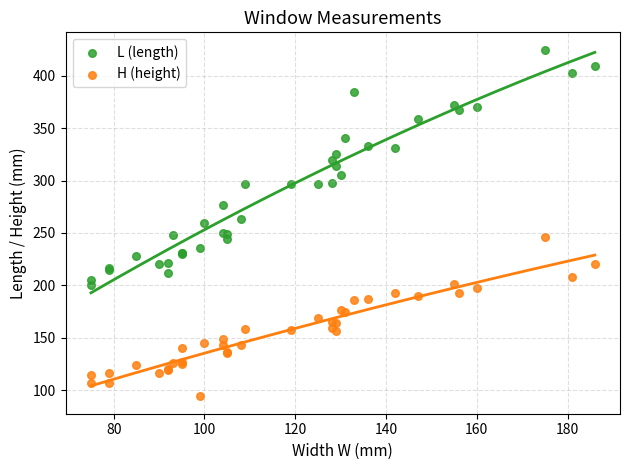

Which series has the largest Y range (max minus min)?

L (length)